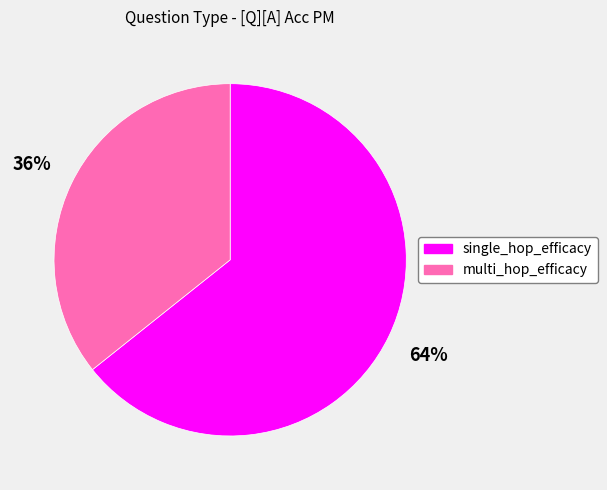

To the nearest percent, what percentage of the pie is single_hop_efficacy?

64%